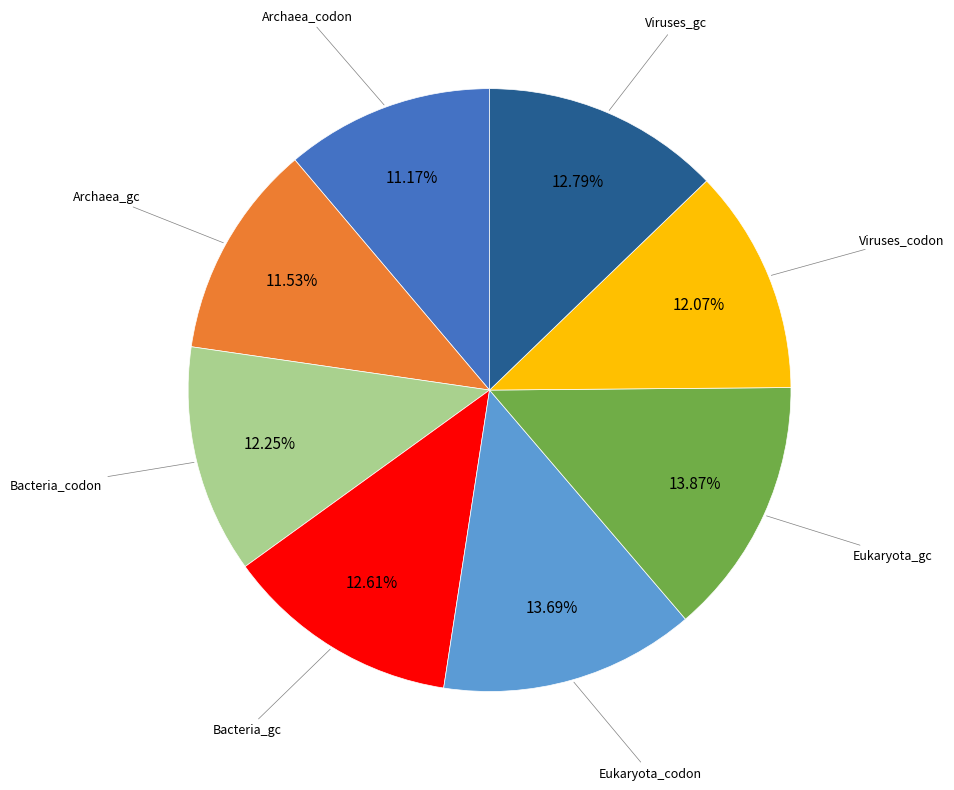

Is it true that Bacteria_gc is 13% of the pie?

True